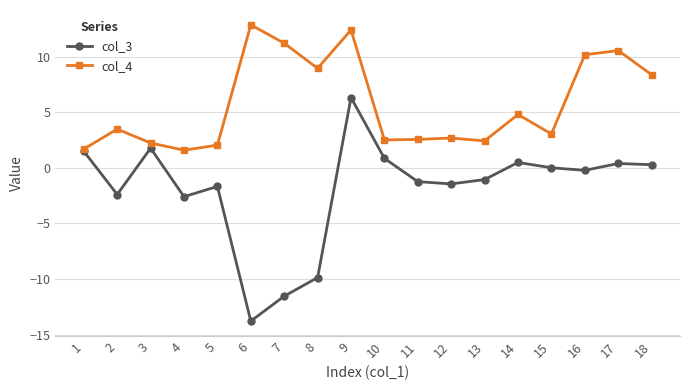

Where is the first local maximum for col_4?

2